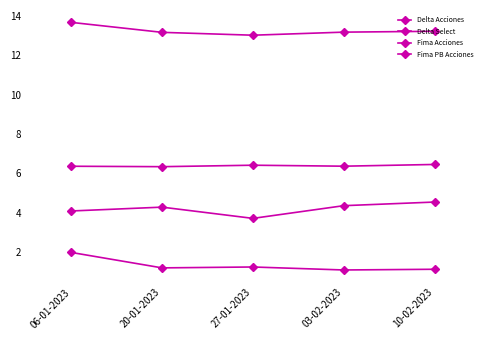

What is the difference between the Delta Select values at 27-01-2023 and 20-01-2023?

45.3